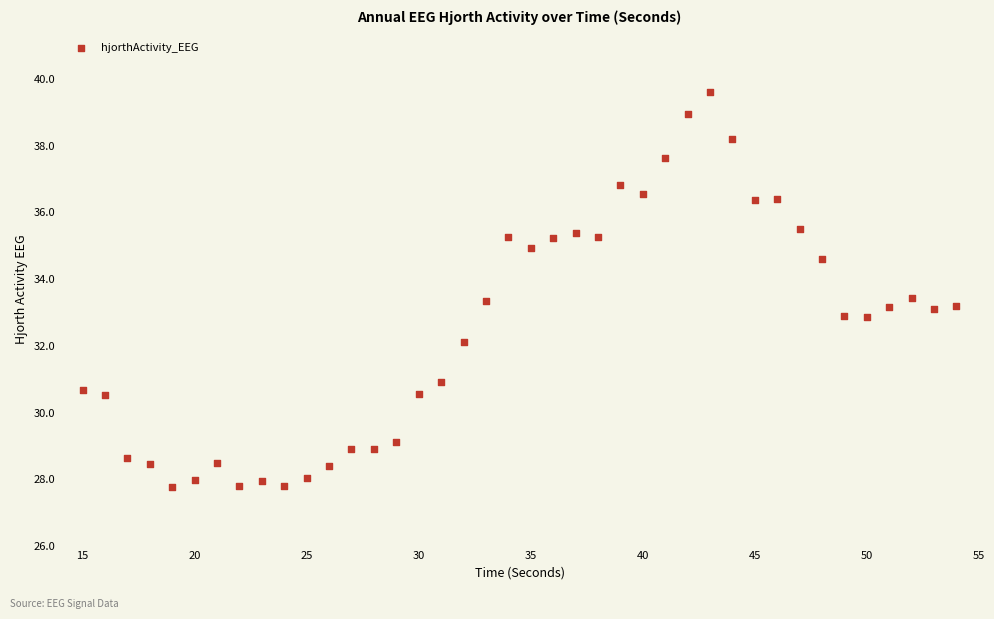

What is the range of Y values (max minus min)?

11.8